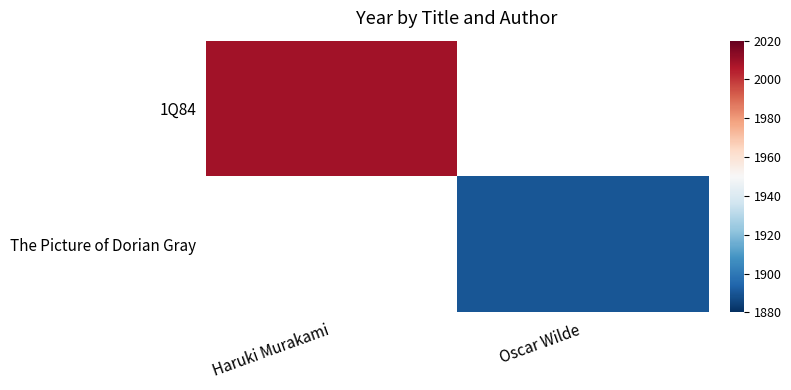

Which label corresponds to the smallest value in the chart?

Oscar Wilde